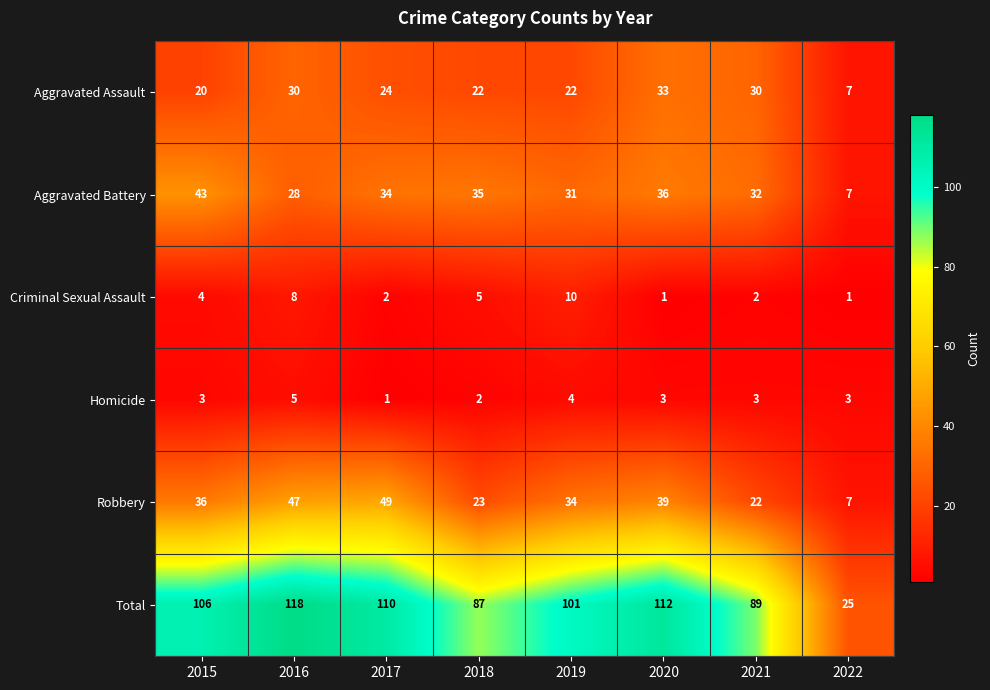

What is the difference between the second highest and second lowest values in the Total series?

25